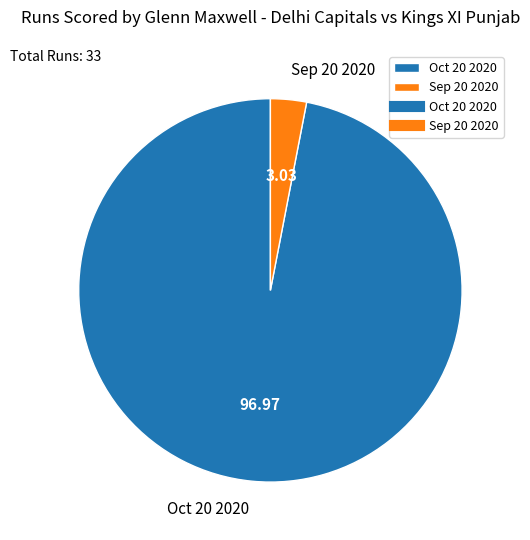

Which category accounts for the majority?

Oct 20 2020